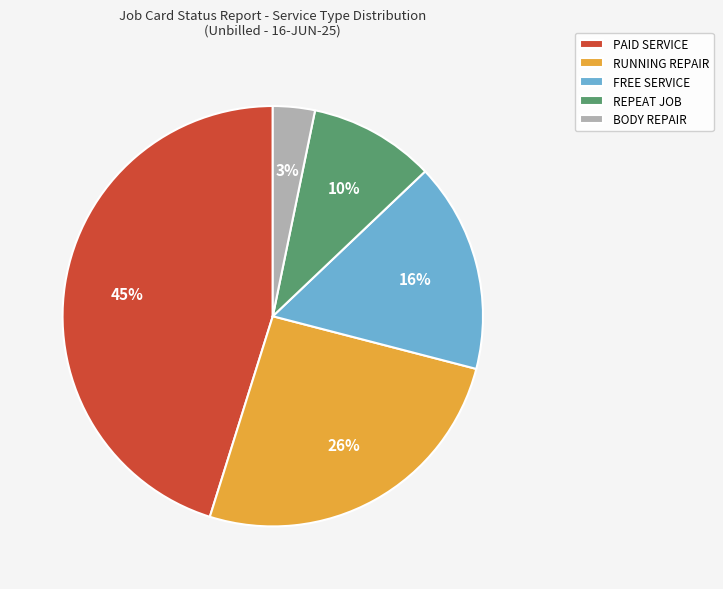

Which slice is the largest?

PAID SERVICE